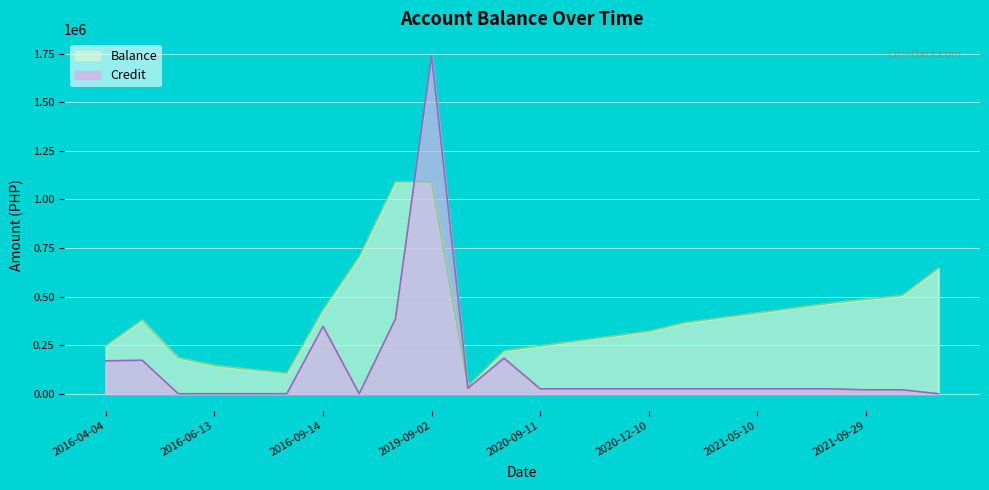

At 2020-10-12, list the series in order from smallest to largest.

Credit, Balance